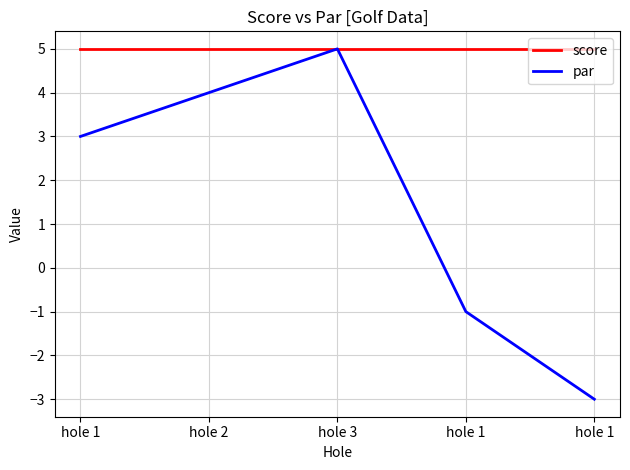

How many lines are shown in the chart?

2